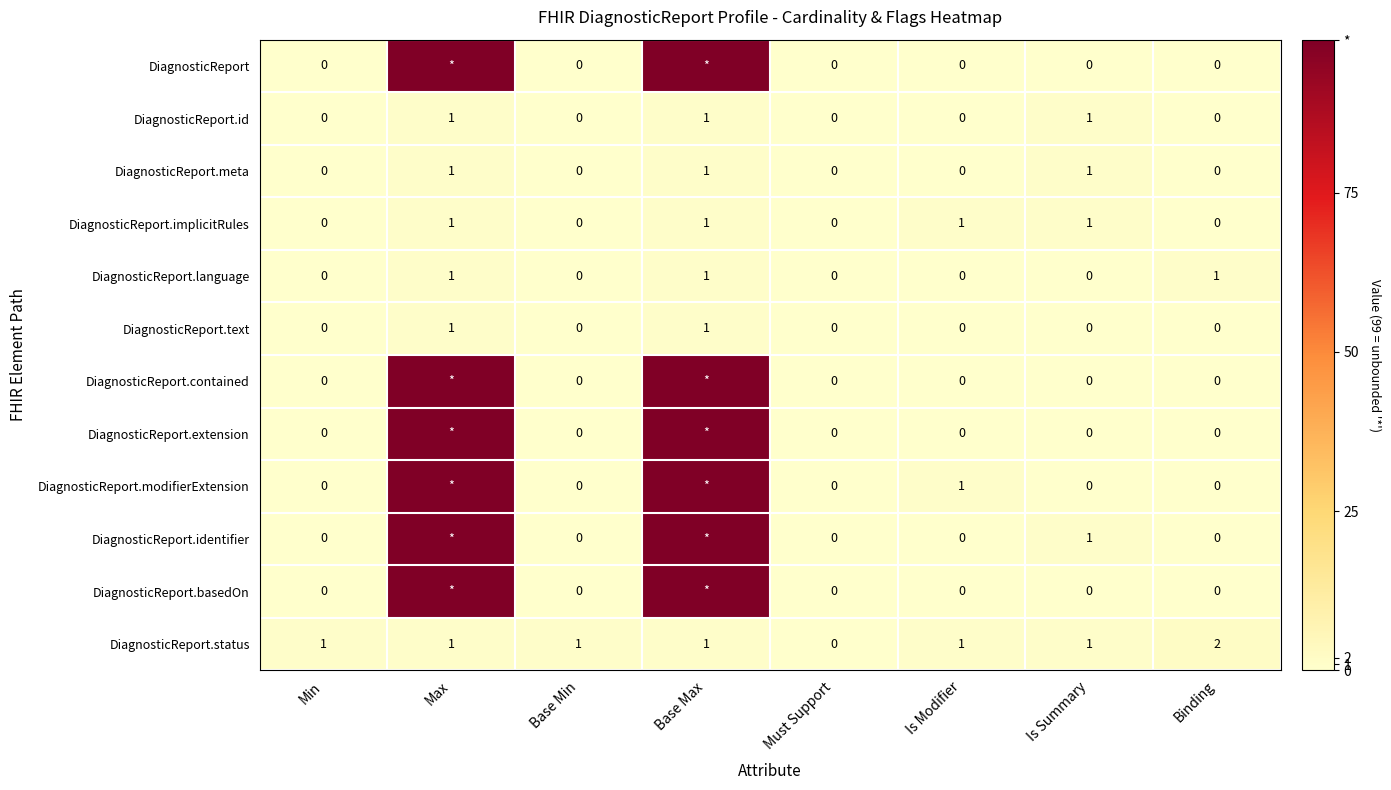

Which series has the largest range (max minus min)?

DiagnosticReport